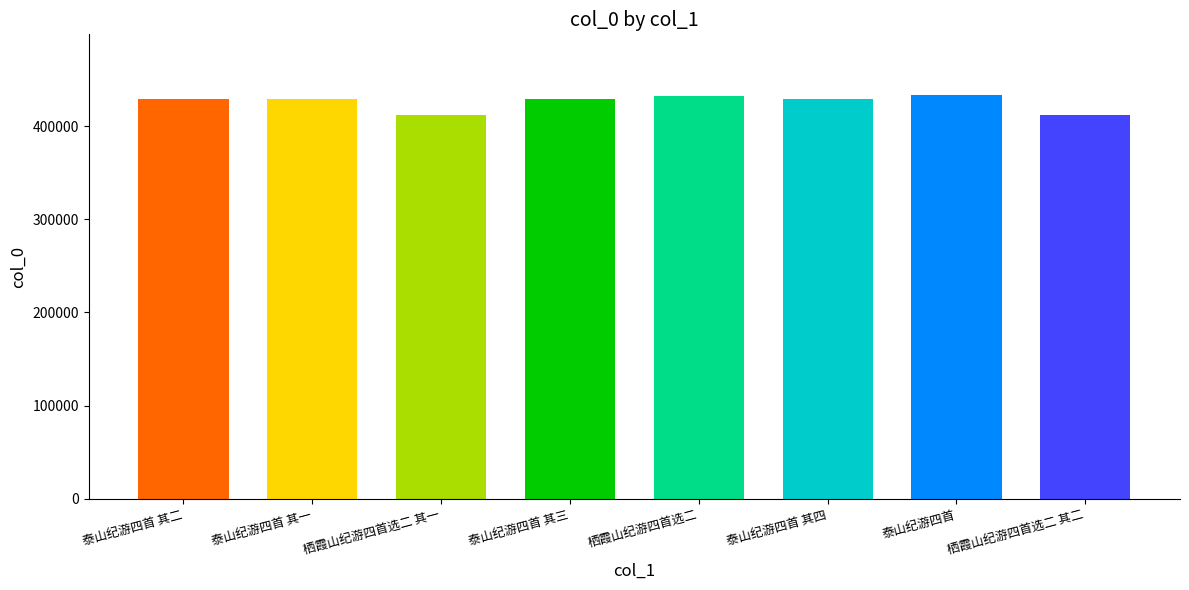

What is the maximum value shown in the chart?

433482